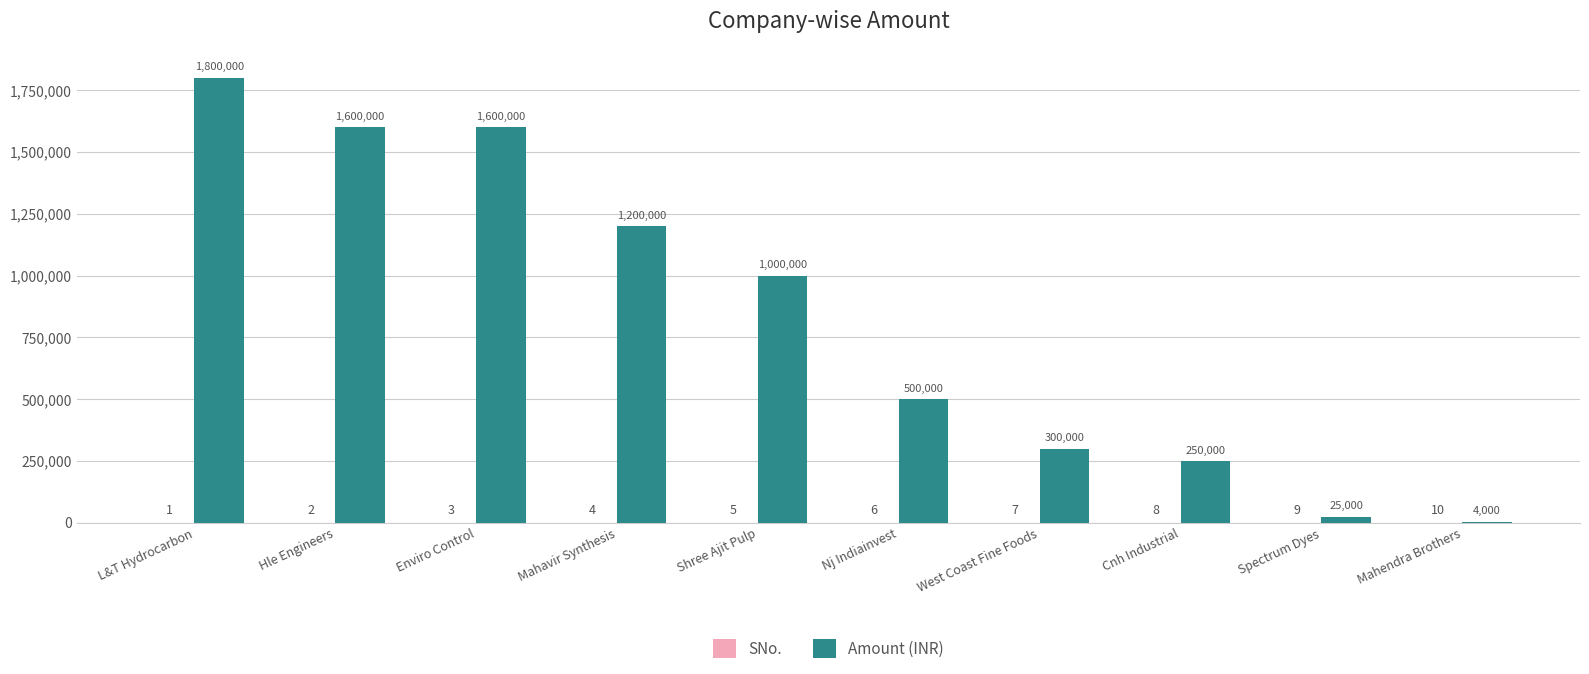

What is the greatest value displayed?

1800000